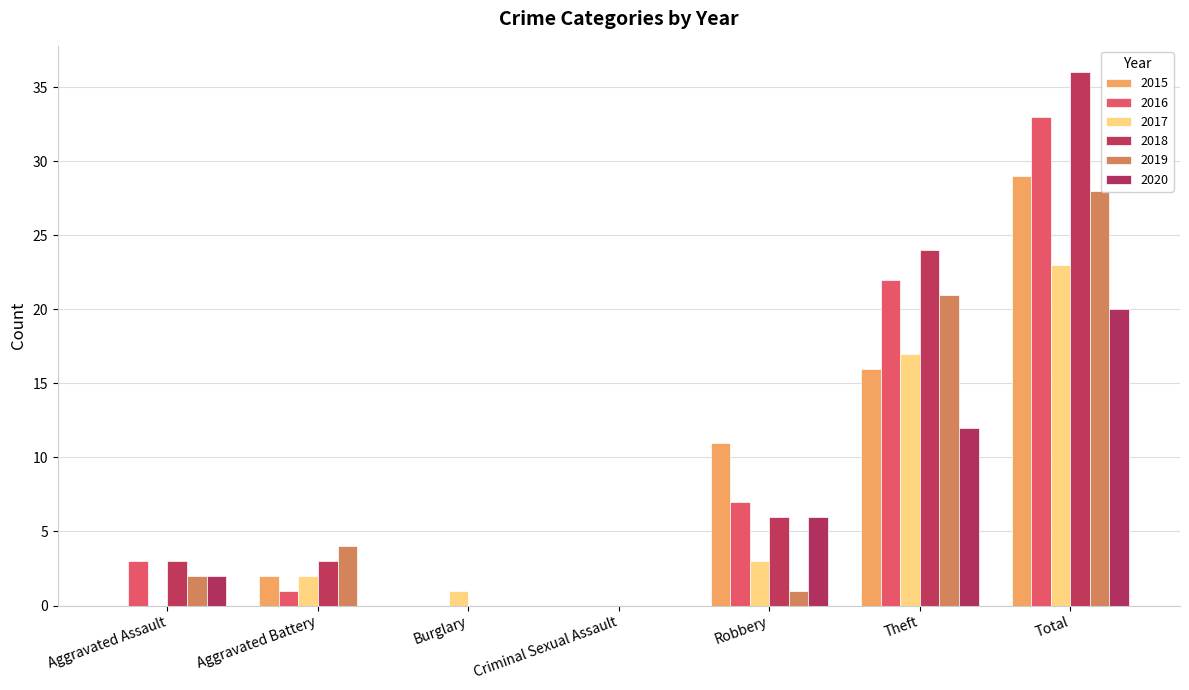

How many groups of bars are there?

7